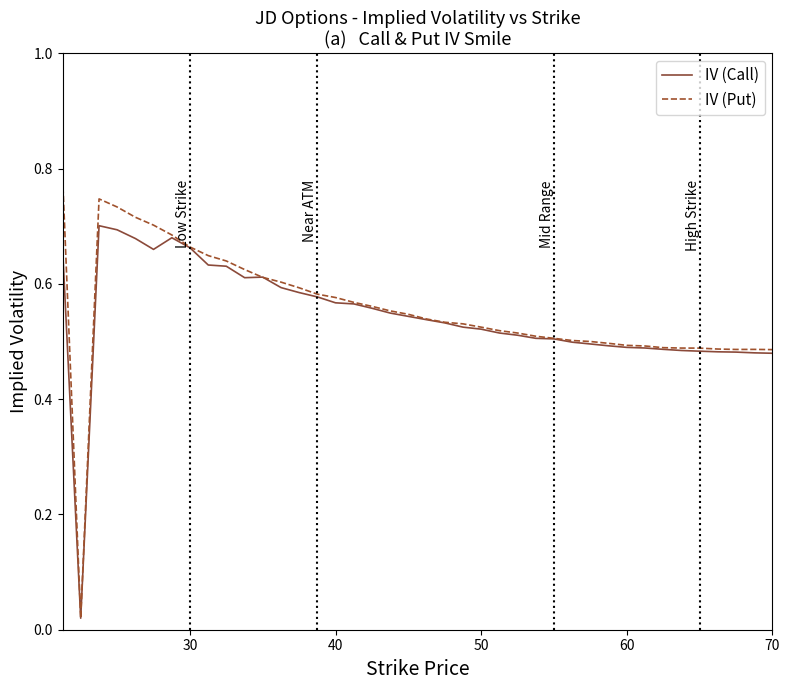

Rank the series by their maximum value, from lowest to highest.

IV (Call), IV (Put)